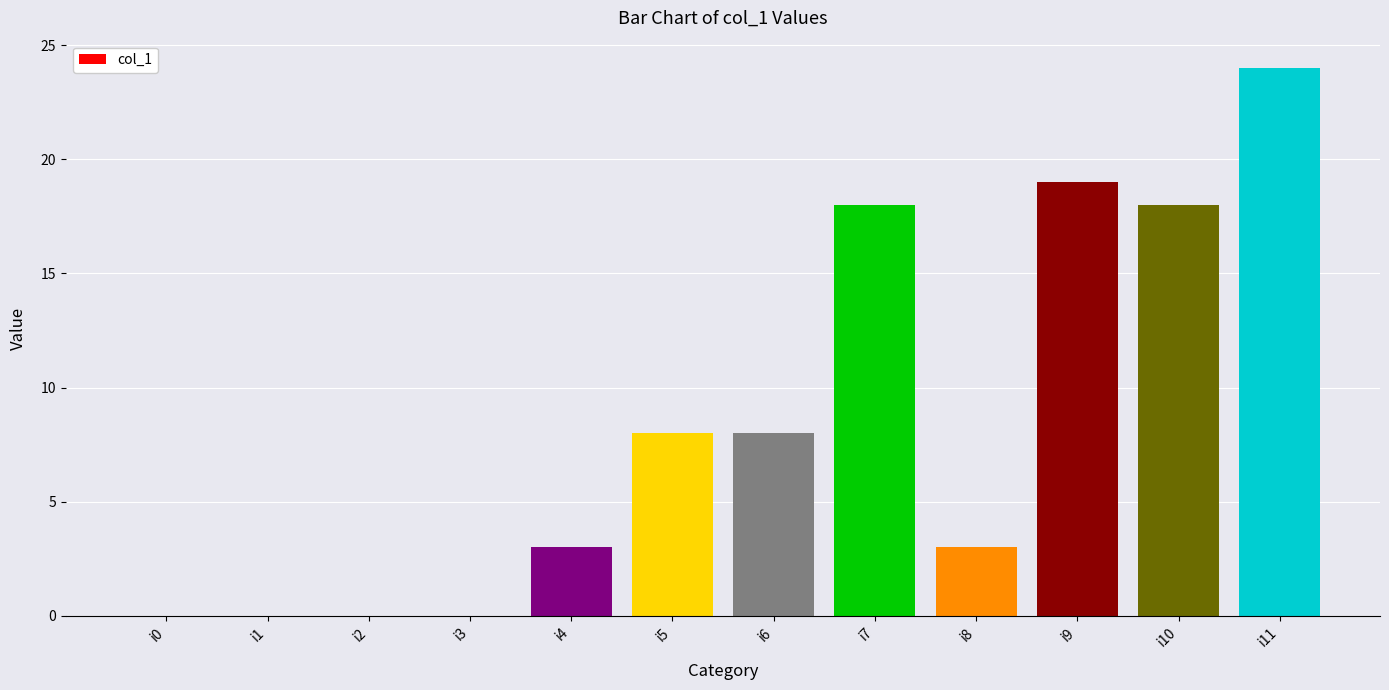

Is it true that the value at i3 is 12?

False